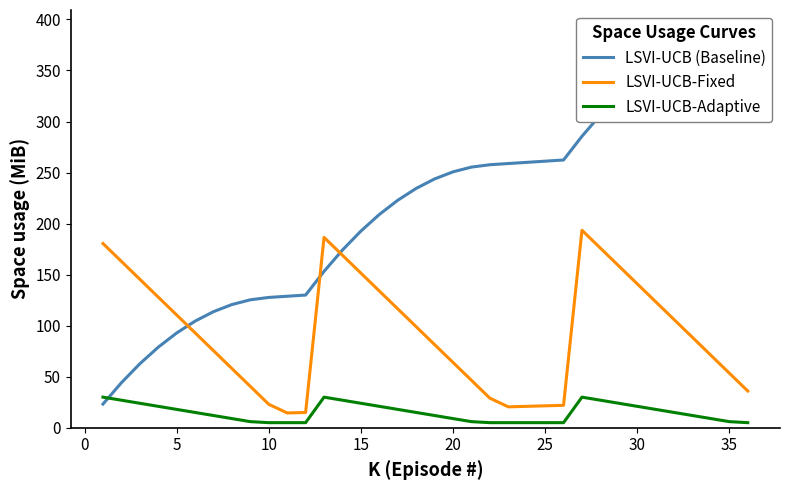

What is the minimum value shown in the chart?

5.0